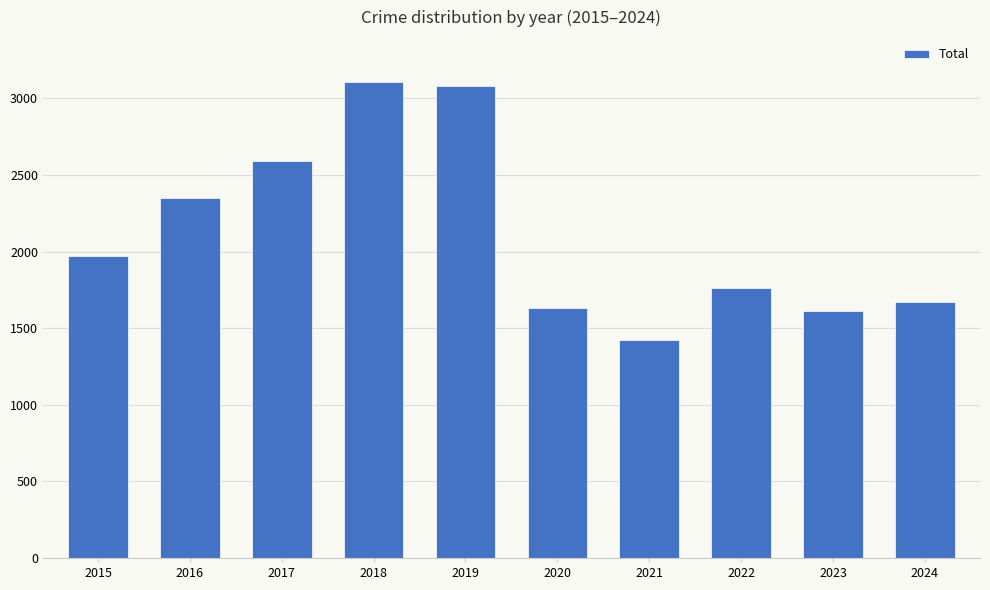

Does the chart contain any negative values?

No